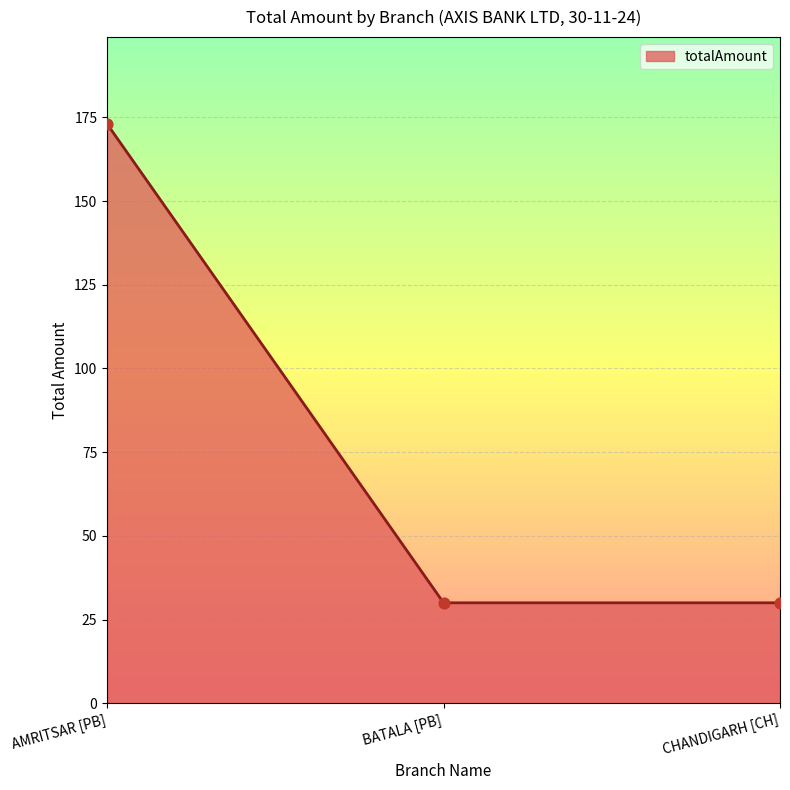

What is the change in value from AMRITSAR [PB] to BATALA [PB]?

-143